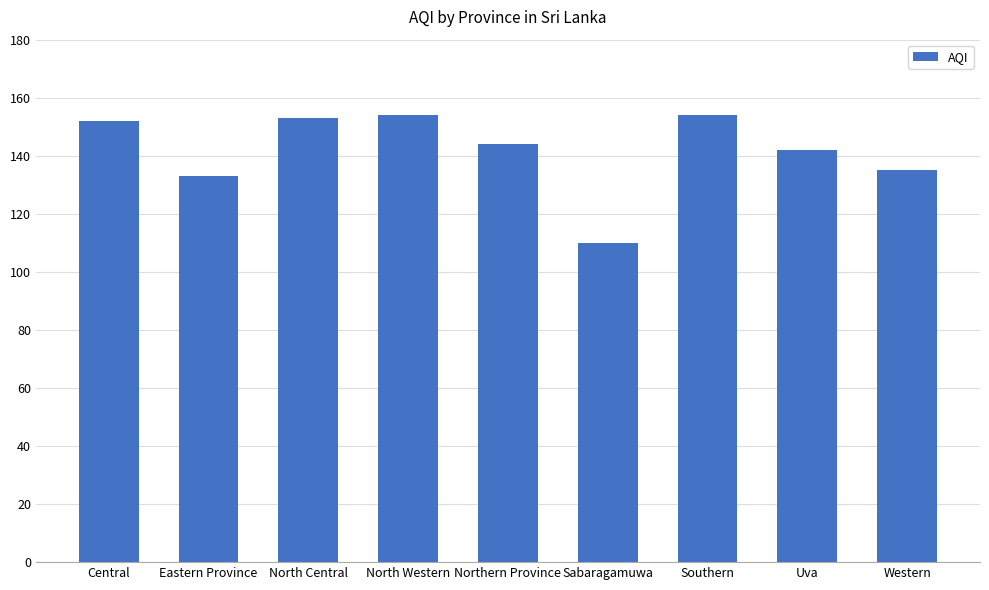

At which label does the data first exceed 144?

Central